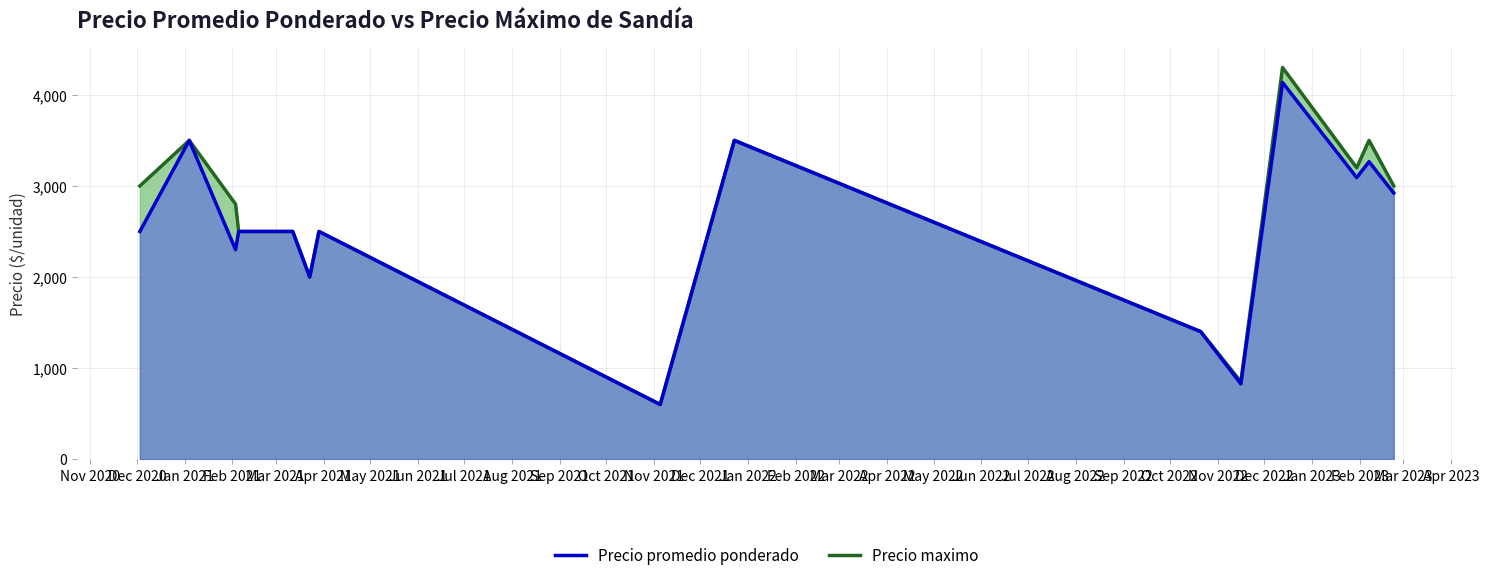

Rank the series by their maximum value, from lowest to highest.

Precio promedio ponderado, Precio maximo